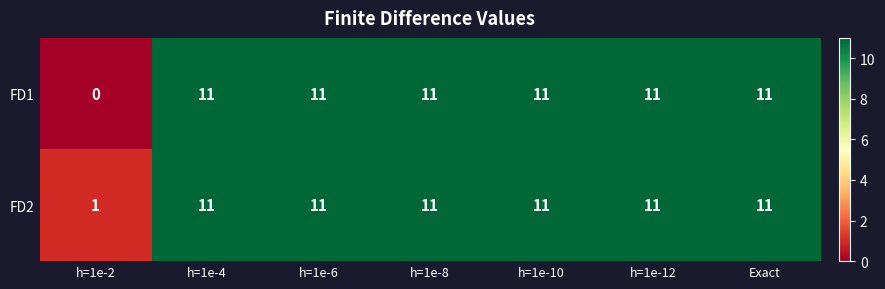

List the series in order of their overall mean, highest first.

FD2, FD1